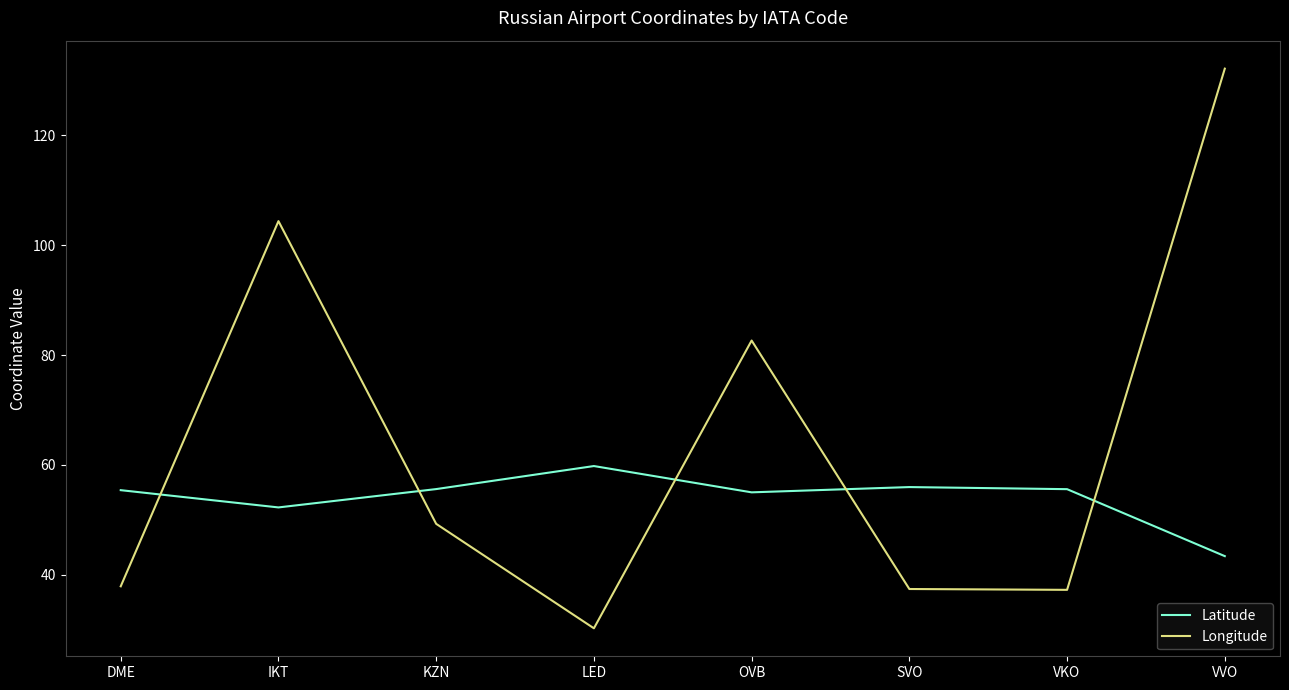

List the series in order of their overall mean, highest first.

Longitude, Latitude